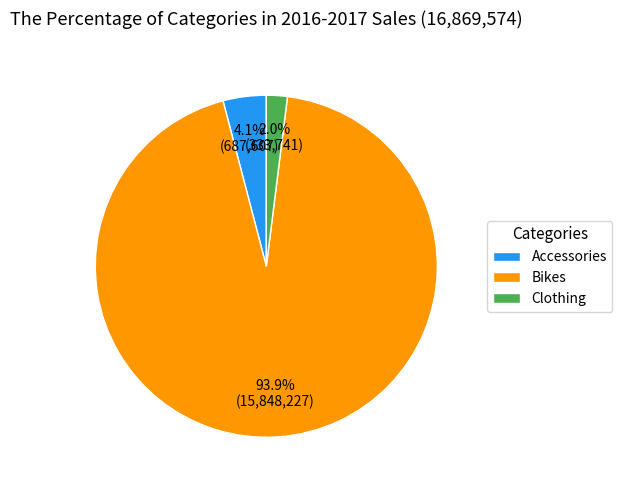

Which slice represents more than half of the pie?

Bikes